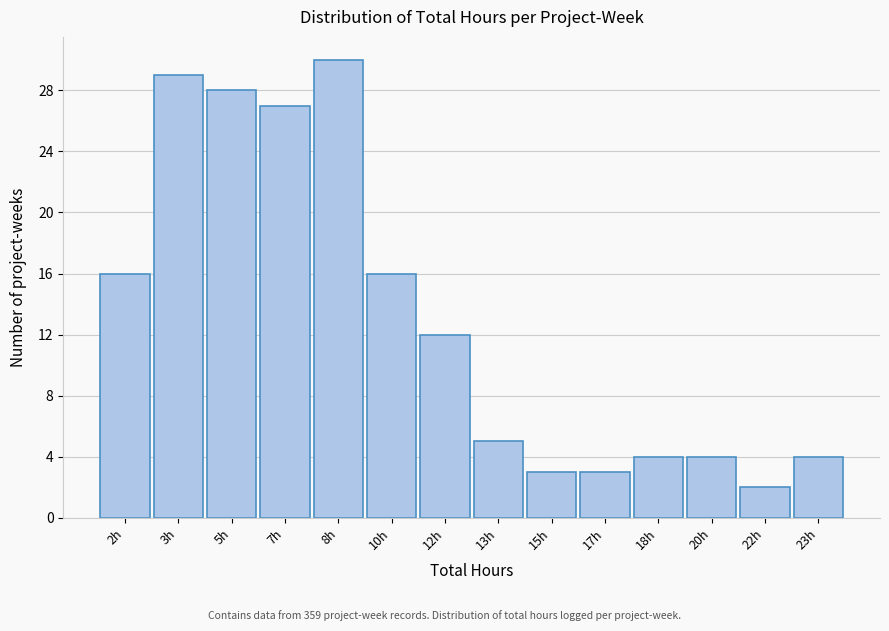

Reading right to left, what are all the values shown in this chart?

23h=4	22h=2	20h=4	18h=4	17h=3	15h=3	13h=5	12h=12	10h=16	8h=30	7h=27	5h=28	3h=29	2h=16